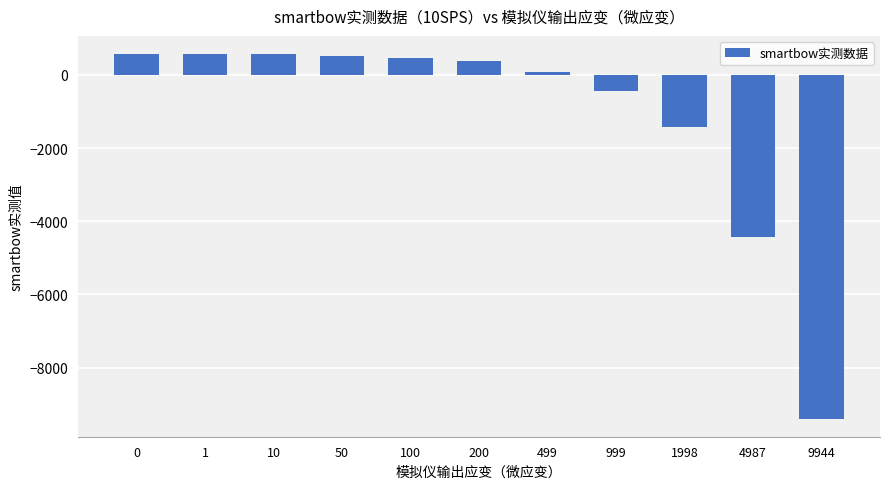

Between 1998 and 100, which is larger?

100